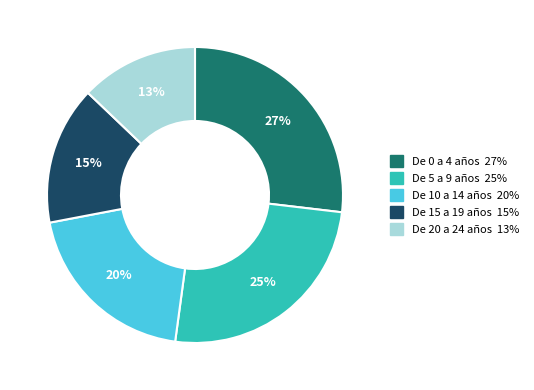

Is De 5 a 9 años the majority of the pie?

No